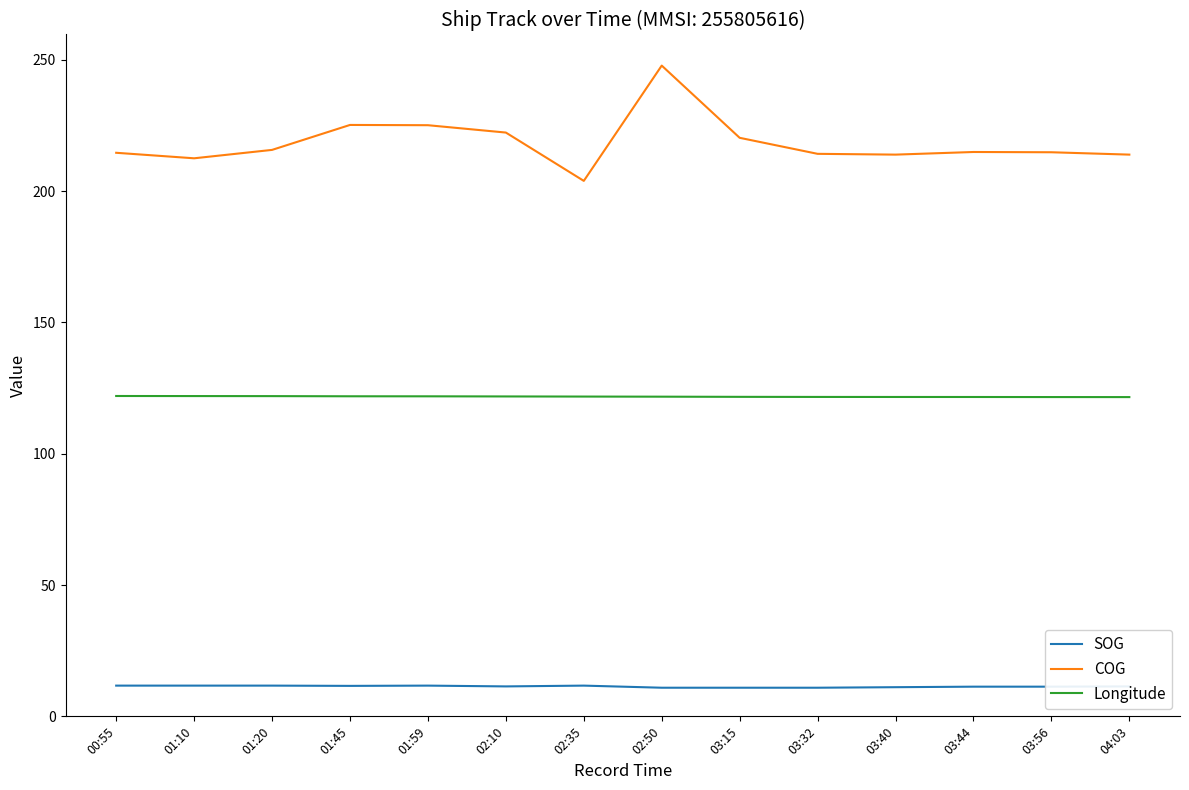

What is the average value of the Longitude series?

121.8